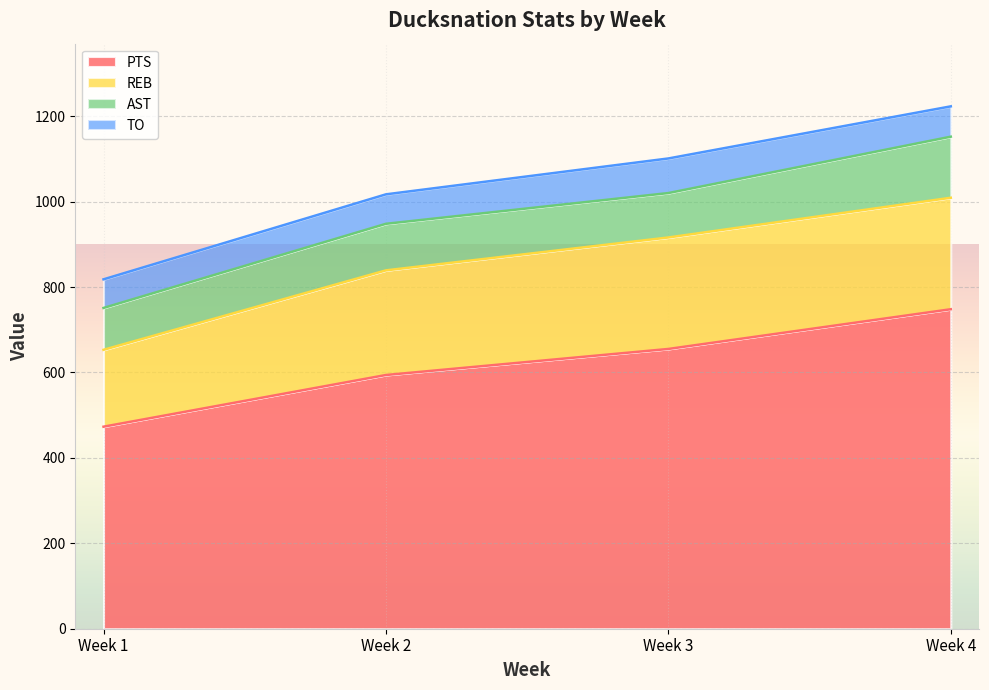

Which category has the lowest value in the AST series?

1